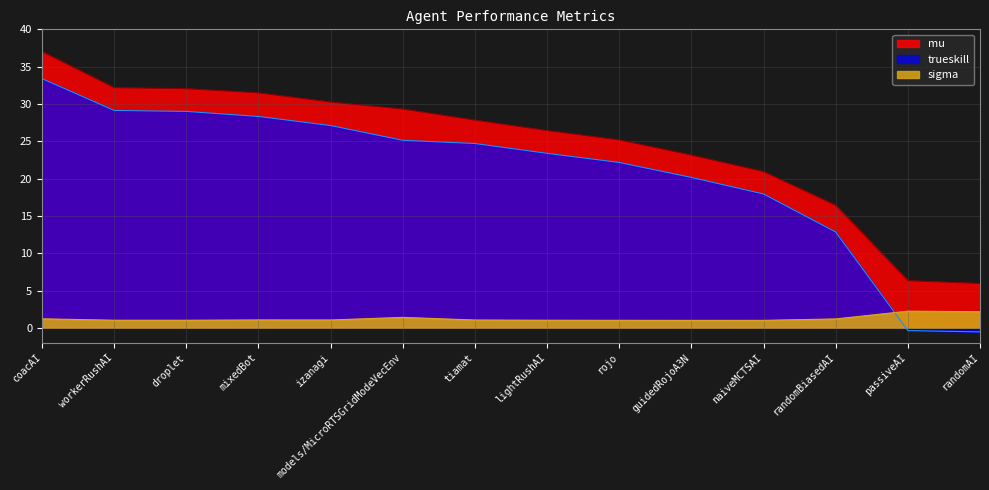

Which has a higher value, guidedRojoA3N or izanagi?

izanagi